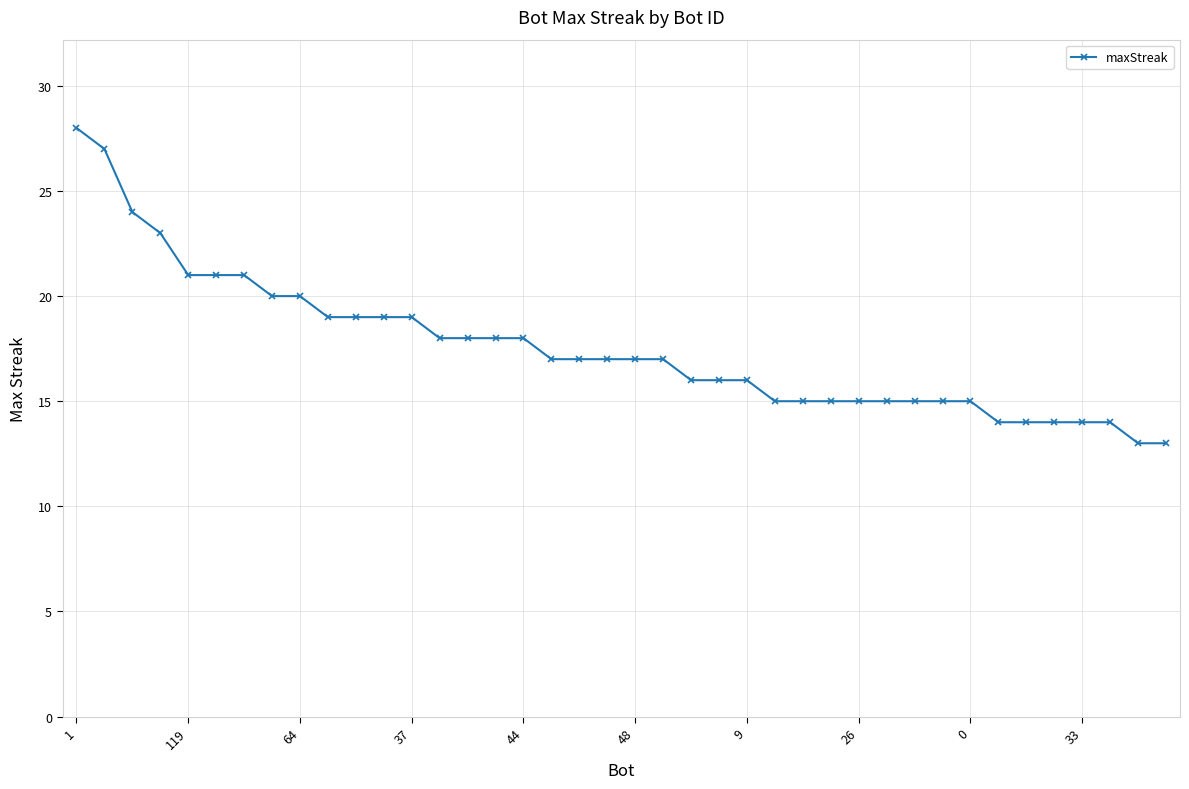

What is the difference between the maximum and minimum values?

15